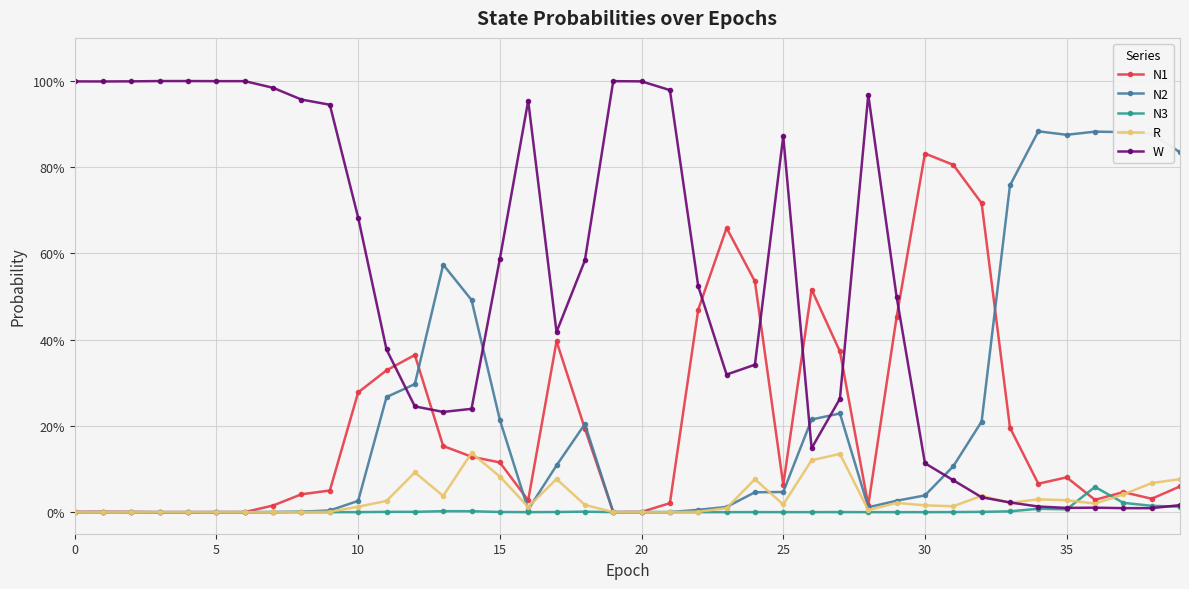

Reading left to right, transcribe all the data shown in this chart.

N1: 0.0	0.0	0.0	0.0	0.0	0.0	0.0	0.0	0.0	0.1	0.3	0.3	0.4	0.2	0.1	0.1	0.0	0.4	0.2	0.0	0.0	0.0	0.5	0.7	0.5	0.1	0.5	0.4	0.0	0.5	0.8	0.8	0.7	0.2	0.1	0.1	0.0	0.0	0.0	0.1
N2: 0.0	0.0	0.0	0.0	0.0	0.0	0.0	0.0	0.0	0.0	0.0	0.3	0.3	0.6	0.5	0.2	0.0	0.1	0.2	0.0	0.0	0.0	0.0	0.0	0.0	0.0	0.2	0.2	0.0	0.0	0.0	0.1	0.2	0.8	0.9	0.9	0.9	0.9	0.9	0.8
N3: 0.0	0.0	0.0	0.0	0.0	0.0	0.0	0.0	0.0	0.0	0.0	0.0	0.0	0.0	0.0	0.0	0.0	0.0	0.0	0.0	0.0	0.0	0.0	0.0	0.0	0.0	0.0	0.0	0.0	0.0	0.0	0.0	0.0	0.0	0.0	0.0	0.1	0.0	0.0	0.0
R: 0.0	0.0	0.0	0.0	0.0	0.0	0.0	0.0	0.0	0.0	0.0	0.0	0.1	0.0	0.1	0.1	0.0	0.1	0.0	0.0	0.0	0.0	0.0	0.0	0.1	0.0	0.1	0.1	0.0	0.0	0.0	0.0	0.0	0.0	0.0	0.0	0.0	0.0	0.1	0.1
W: 1.0	1.0	1.0	1.0	1.0	1.0	1.0	1.0	1.0	0.9	0.7	0.4	0.2	0.2	0.2	0.6	1.0	0.4	0.6	1.0	1.0	1.0	0.5	0.3	0.3	0.9	0.1	0.3	1.0	0.5	0.1	0.1	0.0	0.0	0.0	0.0	0.0	0.0	0.0	0.0